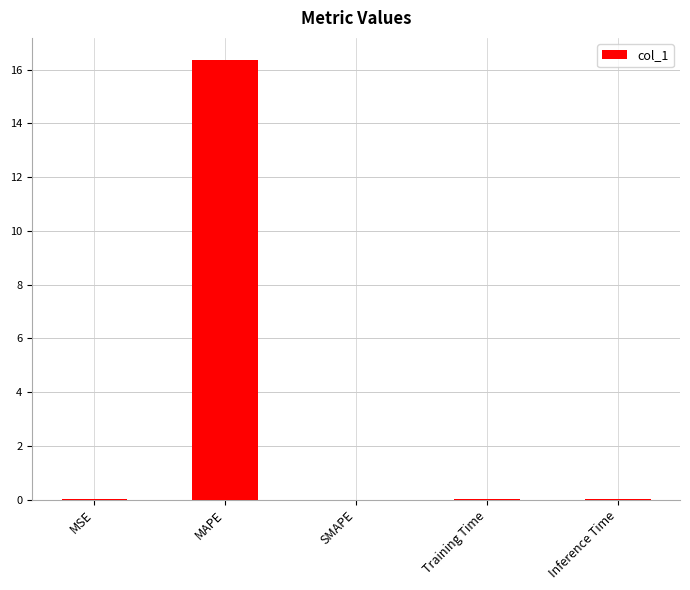

The chart shows a value of 0.0 at SMAPE. True or false?

True